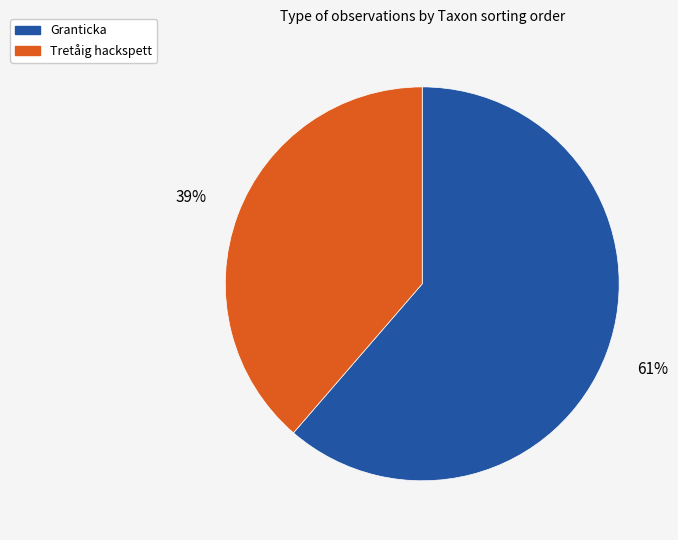

What is the smallest slice in the pie chart?

Tretåig hackspett